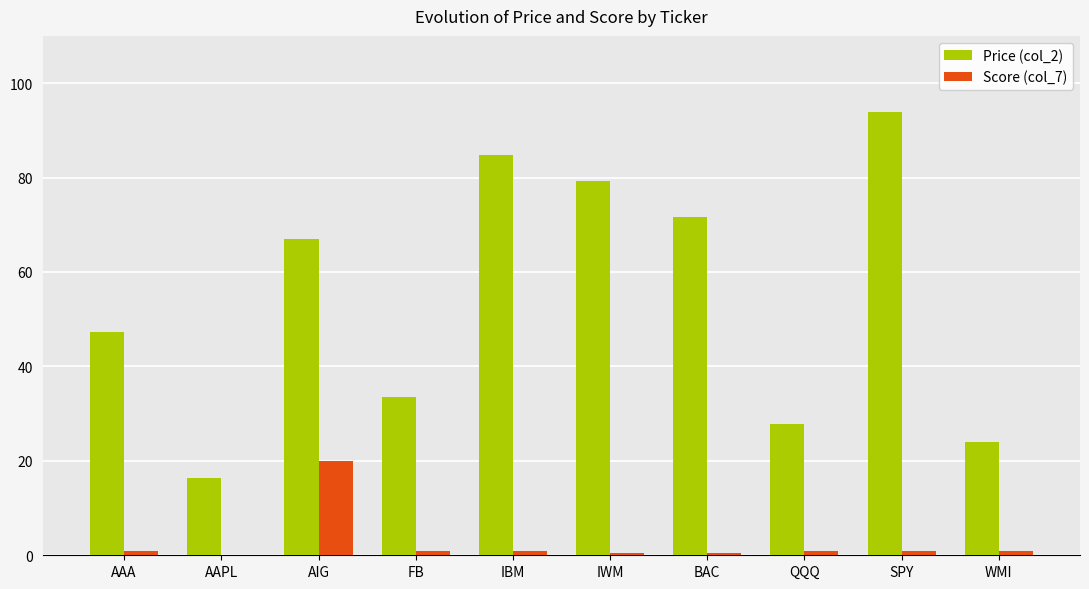

What is the maximum value shown in the chart?

93.9